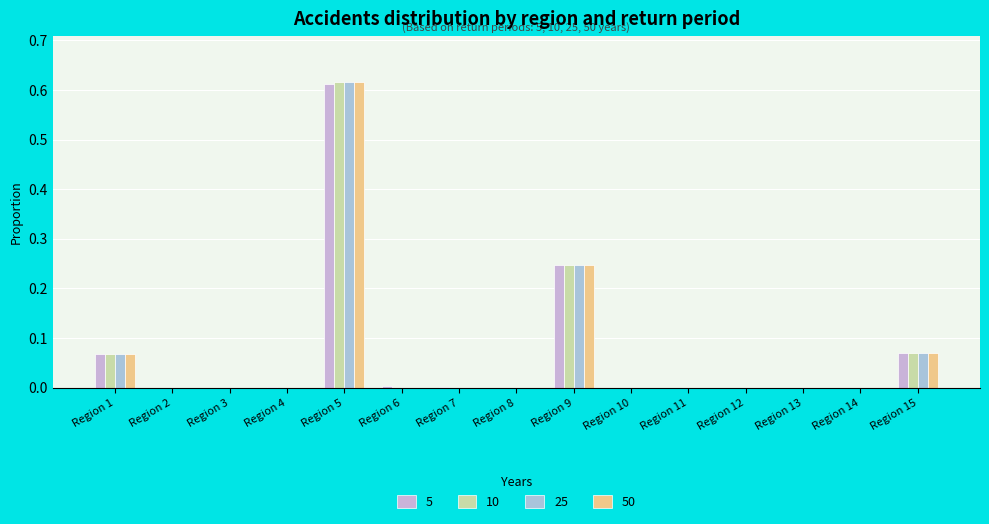

Count the 25 values in the range 0 to 1.

15